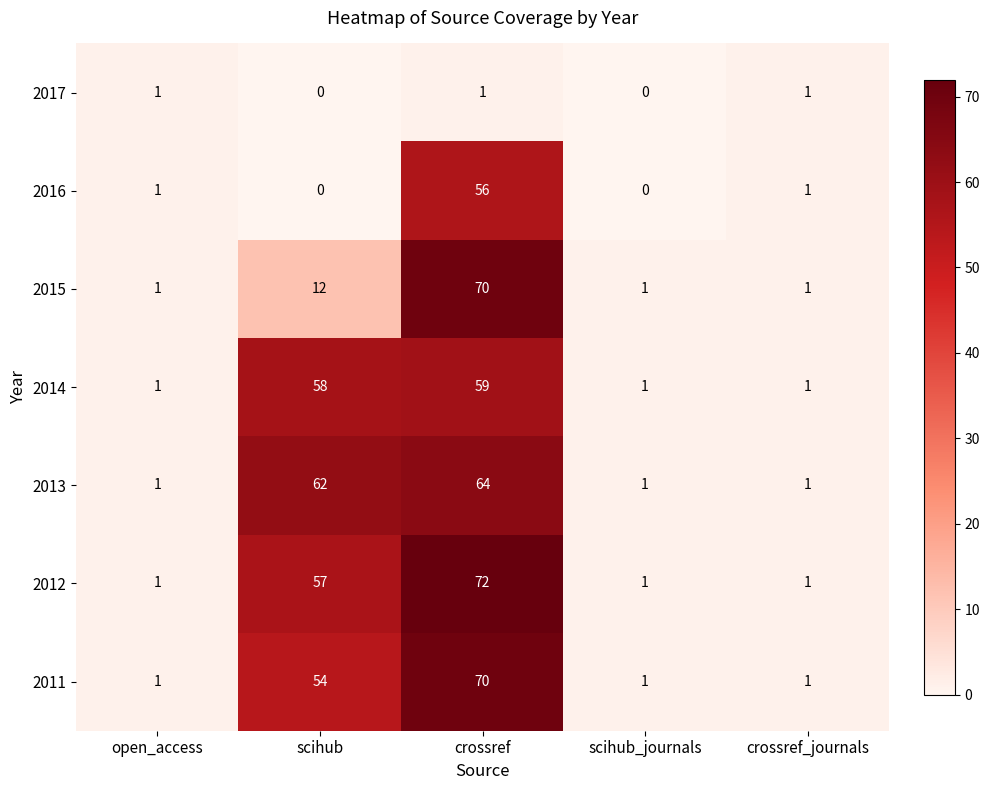

The 2013 series shows 27 at crossref. True or false?

False